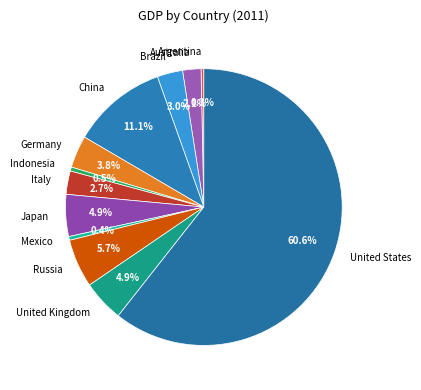

To the nearest percent, what is the difference between the Germany and Australia slice percentages?

2%